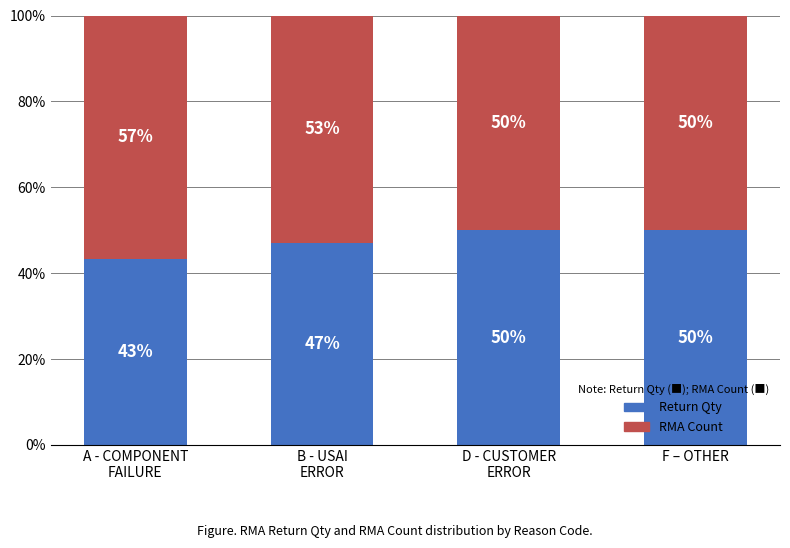

The Return Qty series shows 50.0 at F – OTHER. True or false?

True